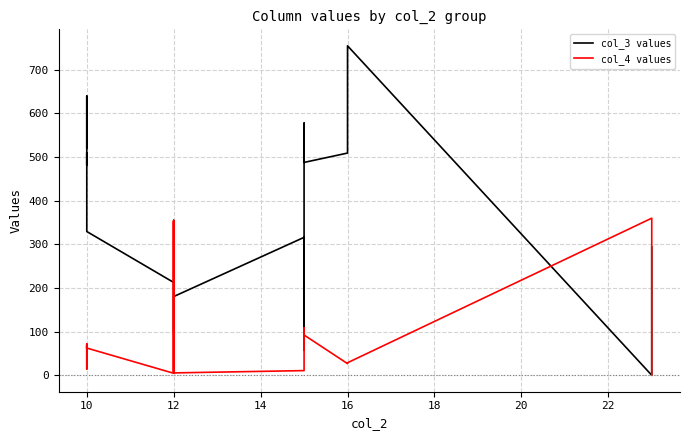

Is this an area chart (filled region under the line)?

No